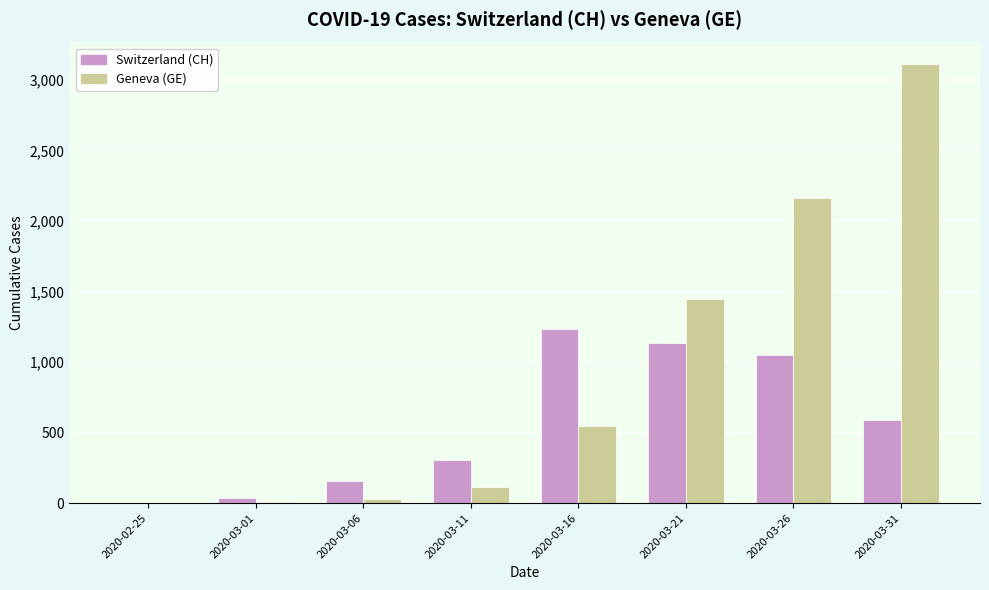

Between 2020-02-25 and 2020-03-16, which series saw the biggest shift?

Switzerland (CH)